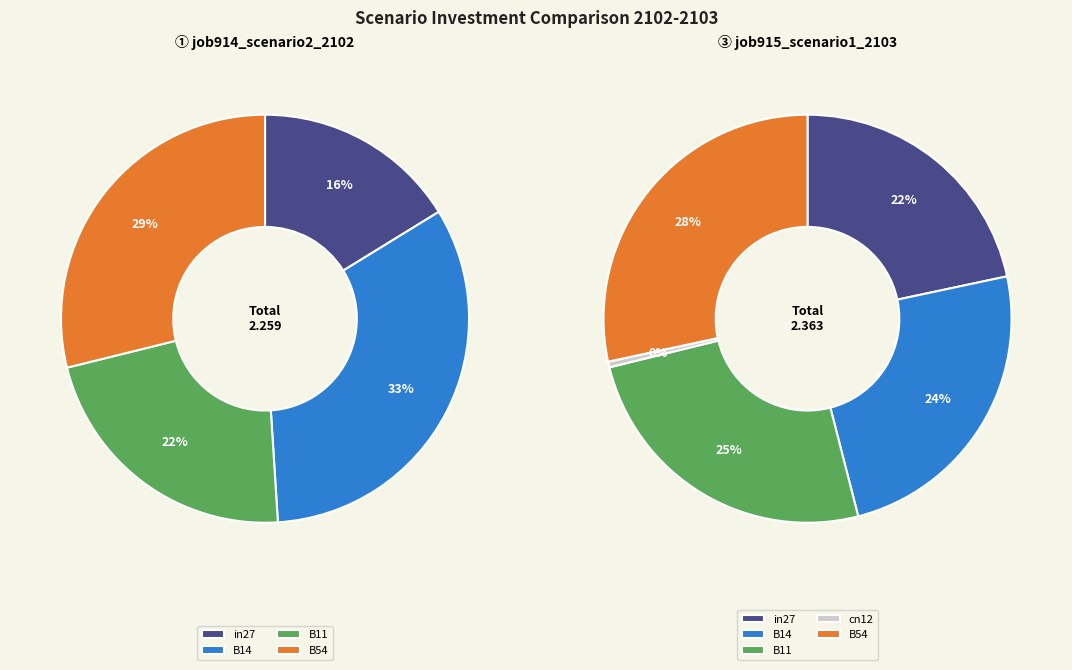

To the nearest percent, what is the difference between the largest and smallest slice percentages?

33%